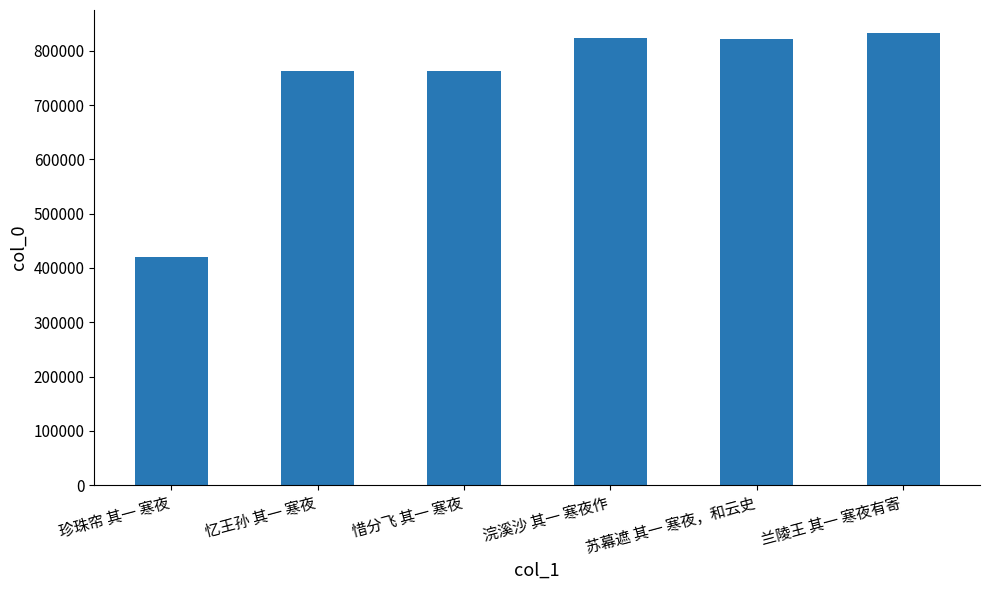

How many data points are less than 822593?

3